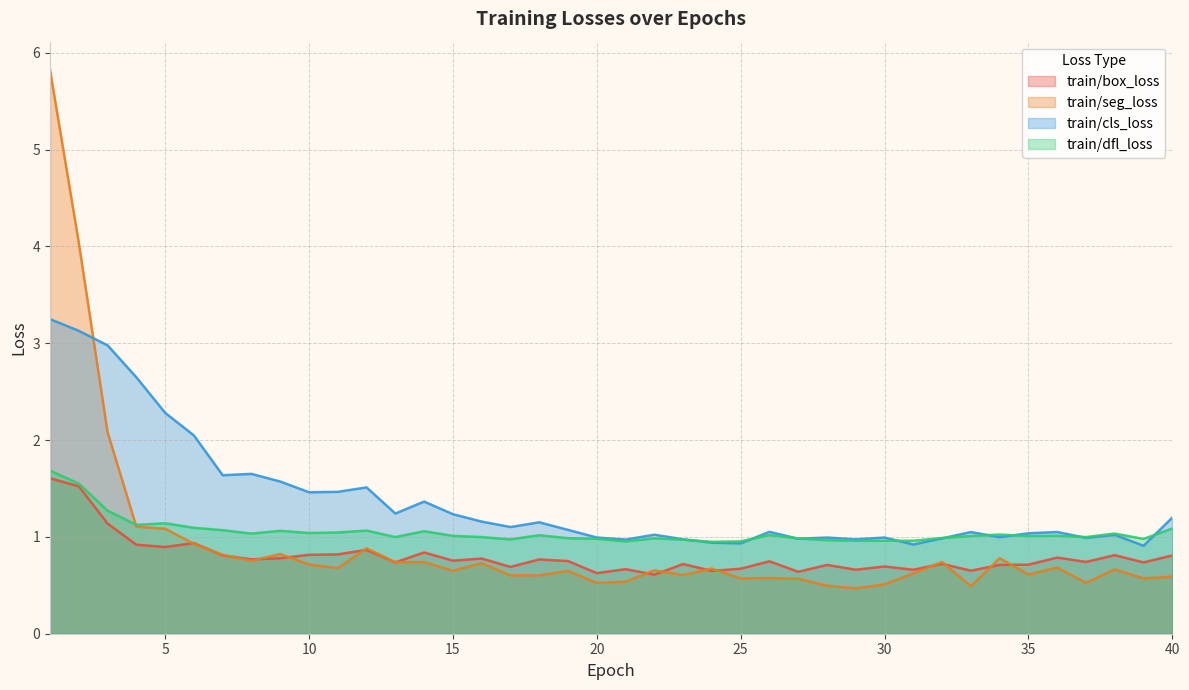

The value of train/cls_loss at 40 is 1.2. True or false?

True